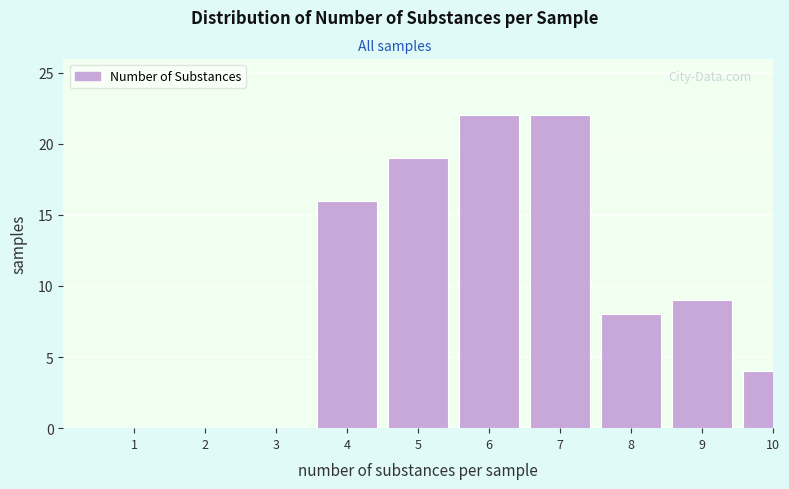

Reading right to left, what are all the values shown in this chart?

10=4	9=9	8=8	7=22	6=22	5=19	4=16	3=0	2=0	1=0